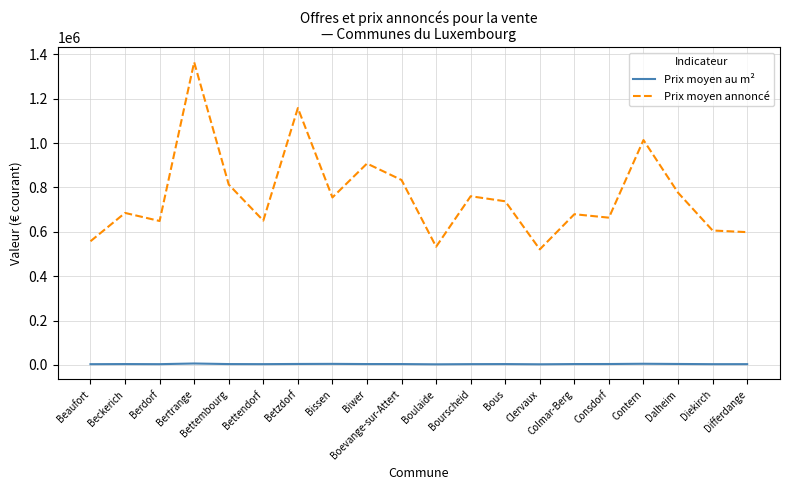

What is the highest value of the Prix moyen annoncé series?

1364496.9